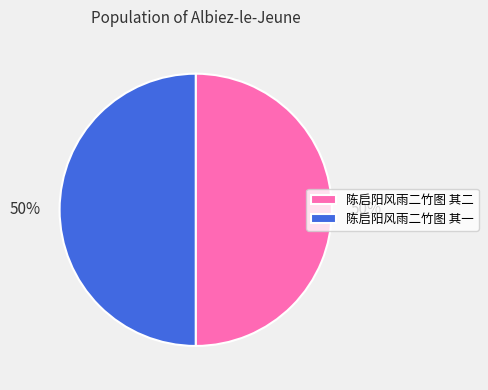

Approximately how many times larger is the value at 陈启阳风雨二竹图 其二 compared to 陈启阳风雨二竹图 其一?

1.0